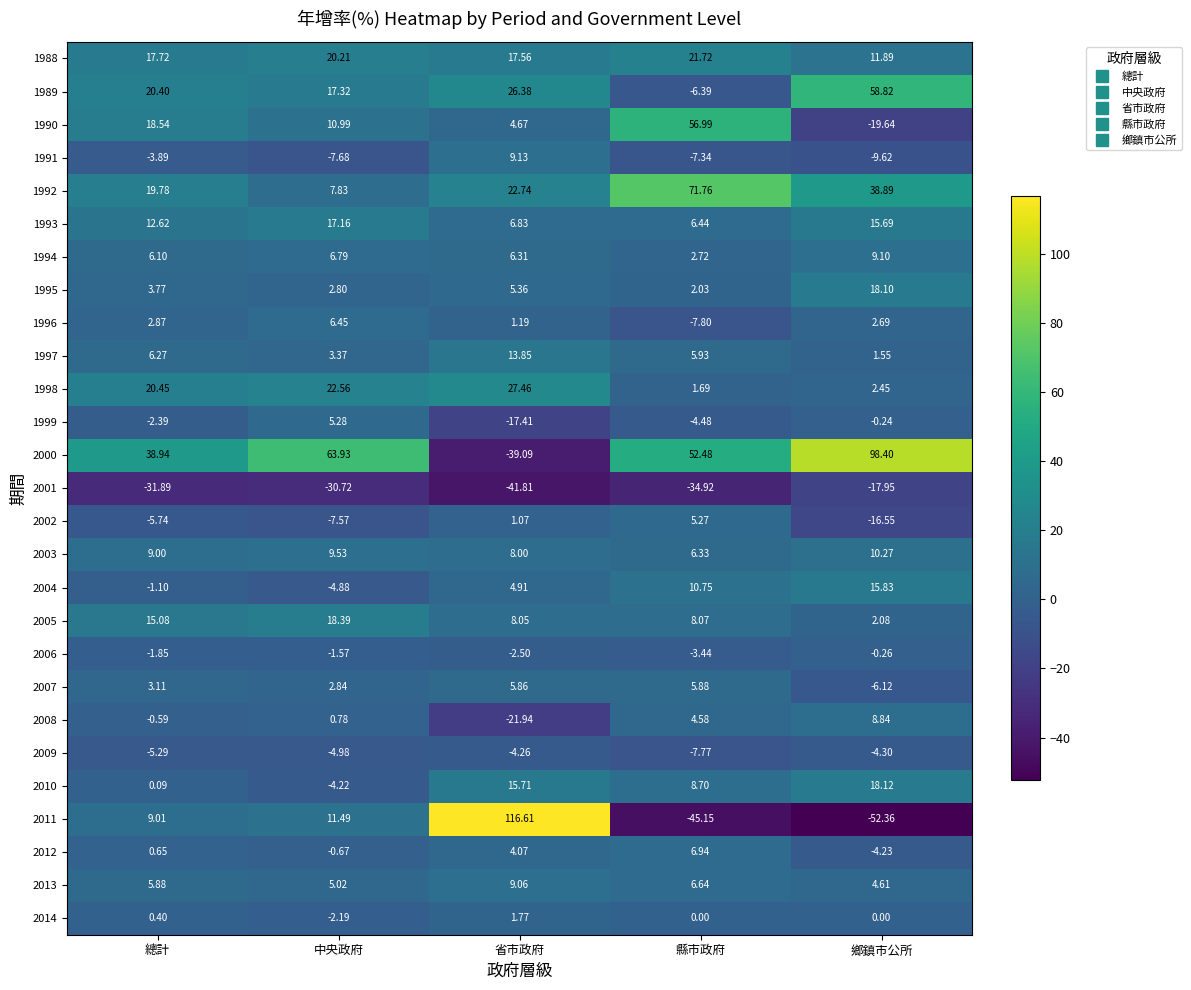

How many series are shown in this chart?

27